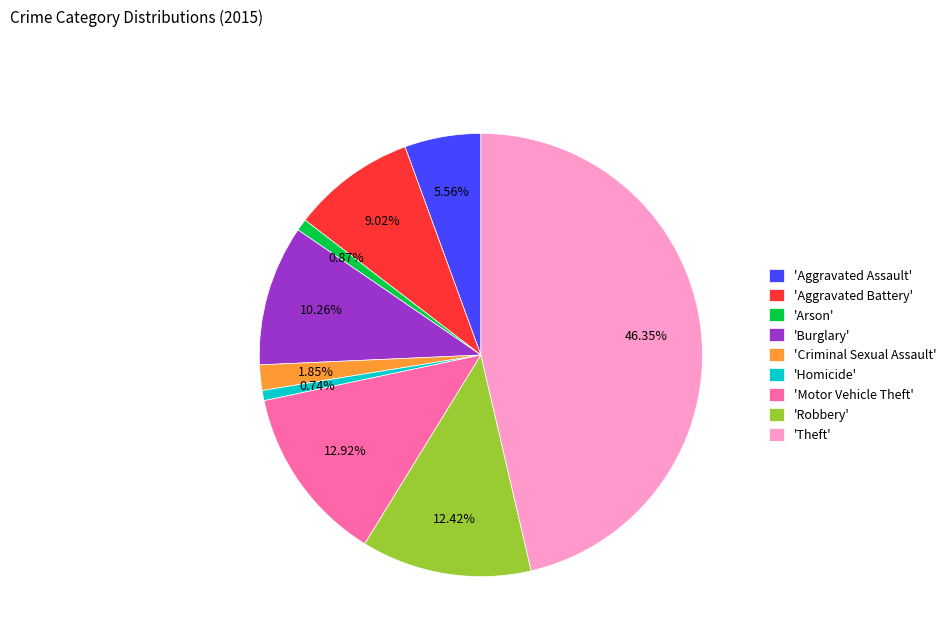

Does any single category account for the majority?

No